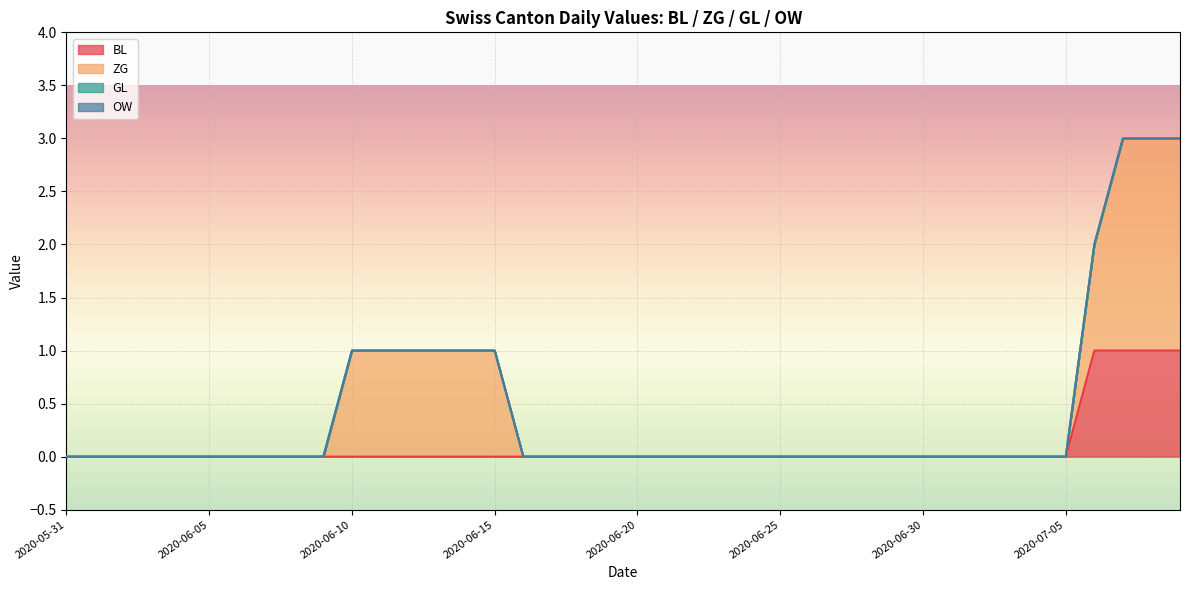

The ZG series shows 2 at 2020-06-11. True or false?

False